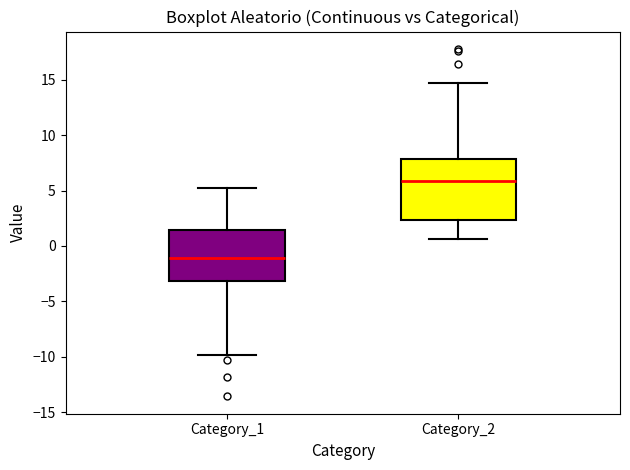

Reading left to right, read every box against the y-axis: the position of its median line, the range the box covers, and the ends of its whiskers. The values are not printed on the chart, so give them approximately, as read against the axis.

Category_1: median -1.0, box -3.0 to 1.5, whiskers -10.0 to 5.0
Category_2: median 6.0, box 2.5 to 8.0, whiskers 0.5 to 14.5